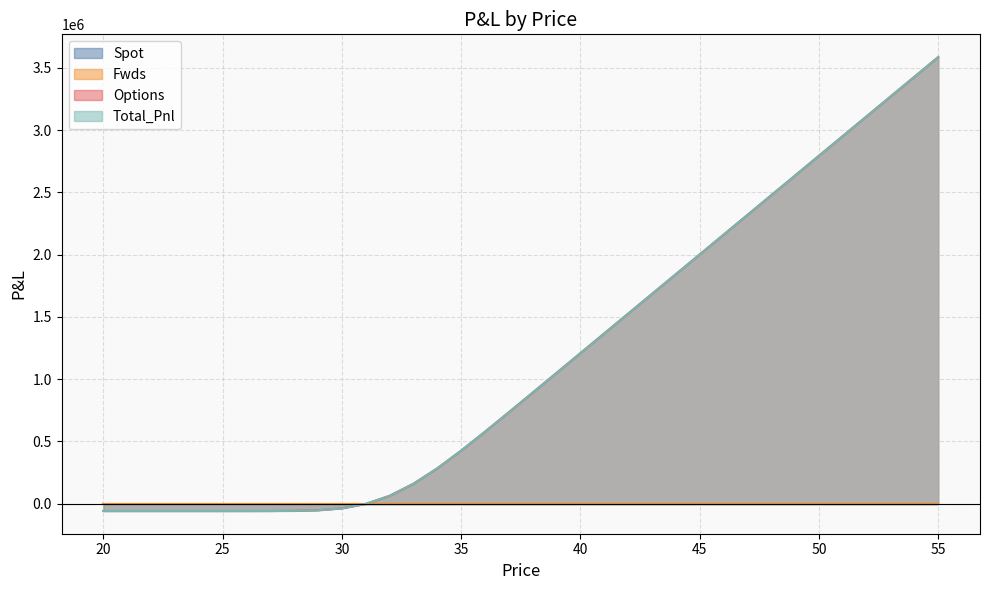

Read the Options value at 44.

1842610.7